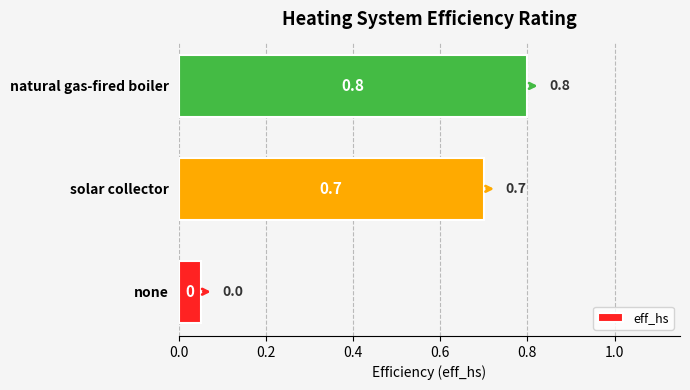

What is the sum of the values at solar collector and none?

0.8